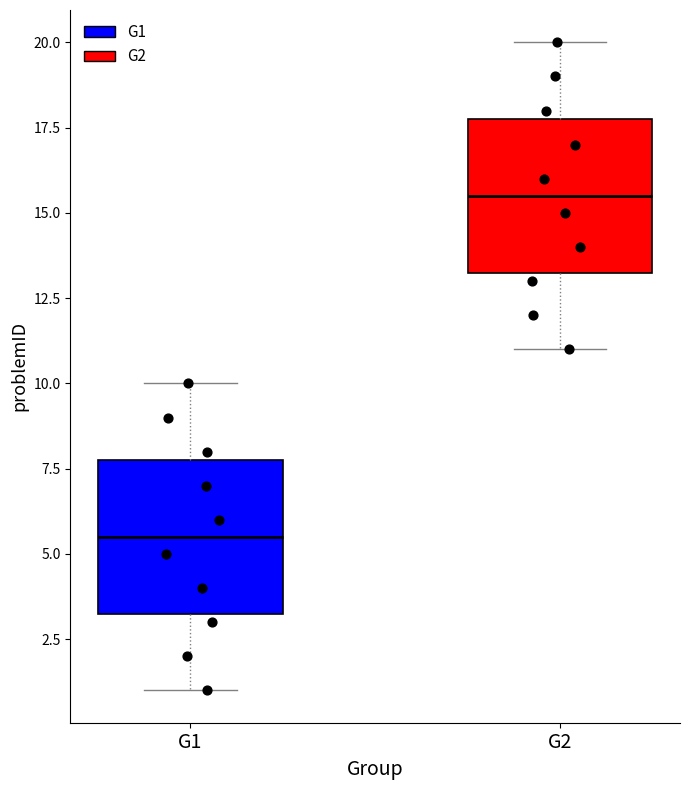

Where is the lower edge of the box for G2 on the y-axis? The values are not printed on the chart, so give them approximately, as read against the axis.

13.5